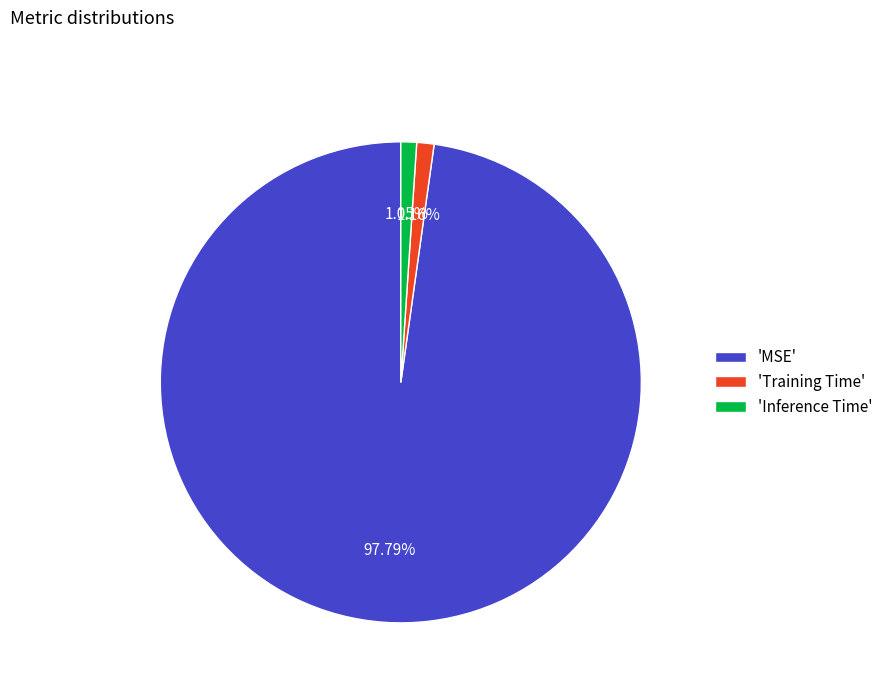

Does any single category account for the majority?

Yes